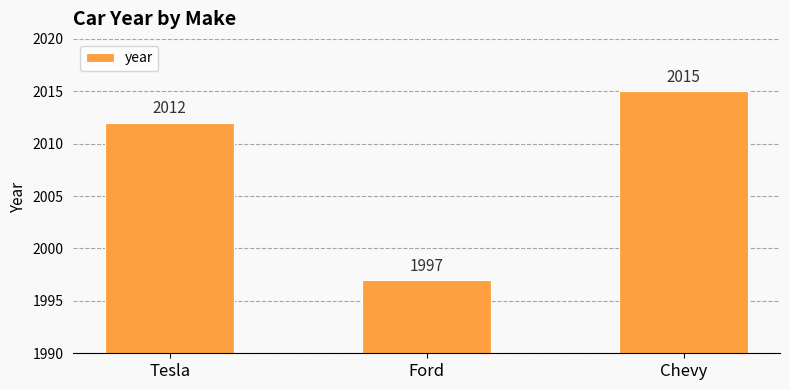

List the labels in order of value, smallest first.

Ford, Tesla, Chevy